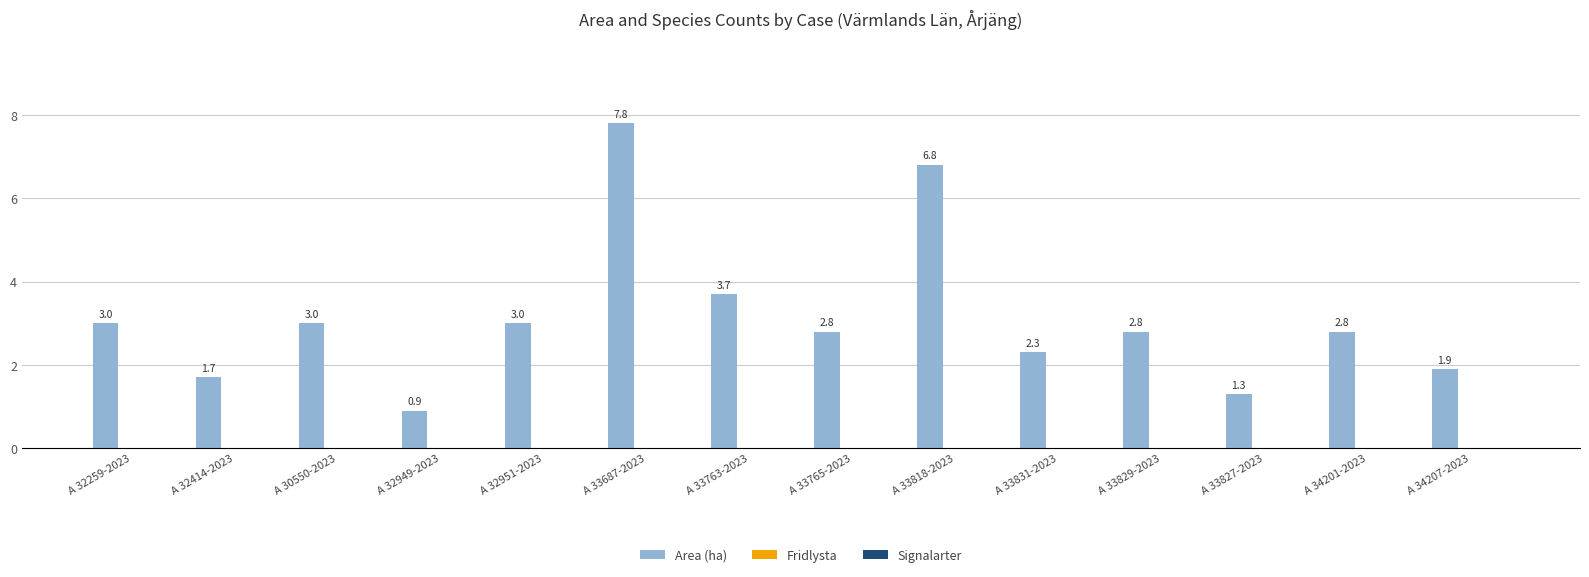

Reading left to right, what are all the values shown in this chart?

A 32259-2023=3.0	A 32414-2023=1.7	A 30550-2023=3.0	A 32949-2023=0.9	A 32951-2023=3.0	A 33687-2023=7.8	A 33763-2023=3.7	A 33765-2023=2.8	A 33818-2023=6.8	A 33831-2023=2.3	A 33829-2023=2.8	A 33827-2023=1.3	A 34201-2023=2.8	A 34207-2023=1.9